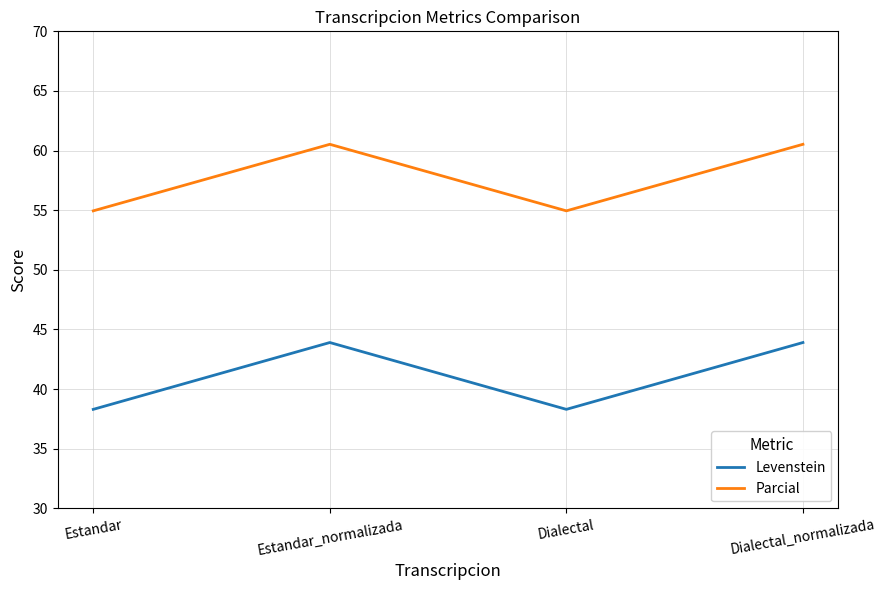

At Estandar_normalizada, list the series in order from largest to smallest.

Parcial, Levenstein